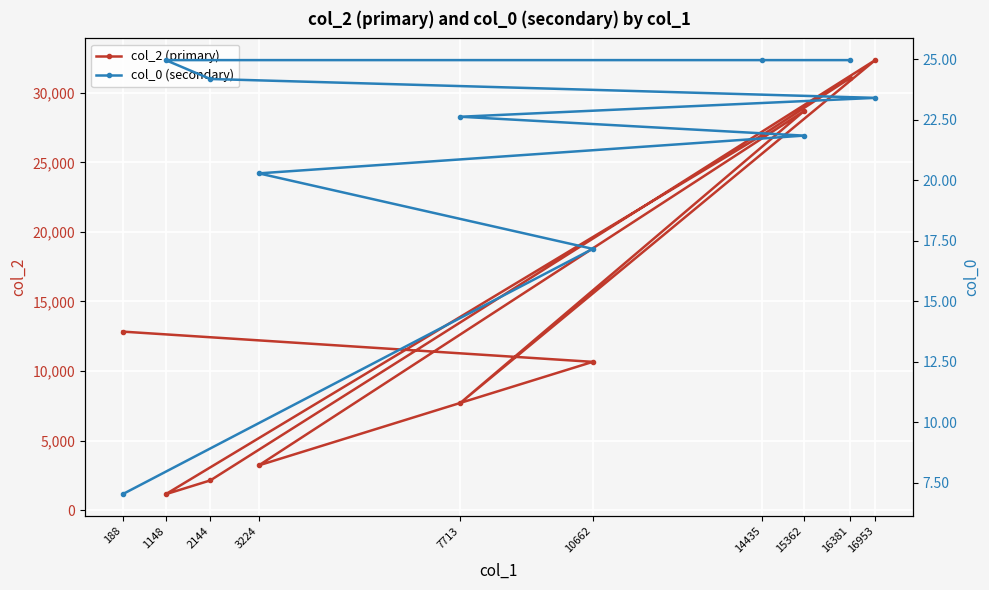

Reading left to right, what are all the values shown in this chart?

col_2 (primary): 188=12836.0	10662=10662.0	3224=3224.0	15362=28670.0	7713=7713.0	16953=32346.0	2144=2144.0	1148=1148.0	14435=26956.0	16381=31027.0
col_0 (secondary): 188=7.0	10662=17.2	3224=20.3	15362=21.8	7713=22.6	16953=23.4	2144=24.2	1148=25.0	14435=25.0	16381=25.0